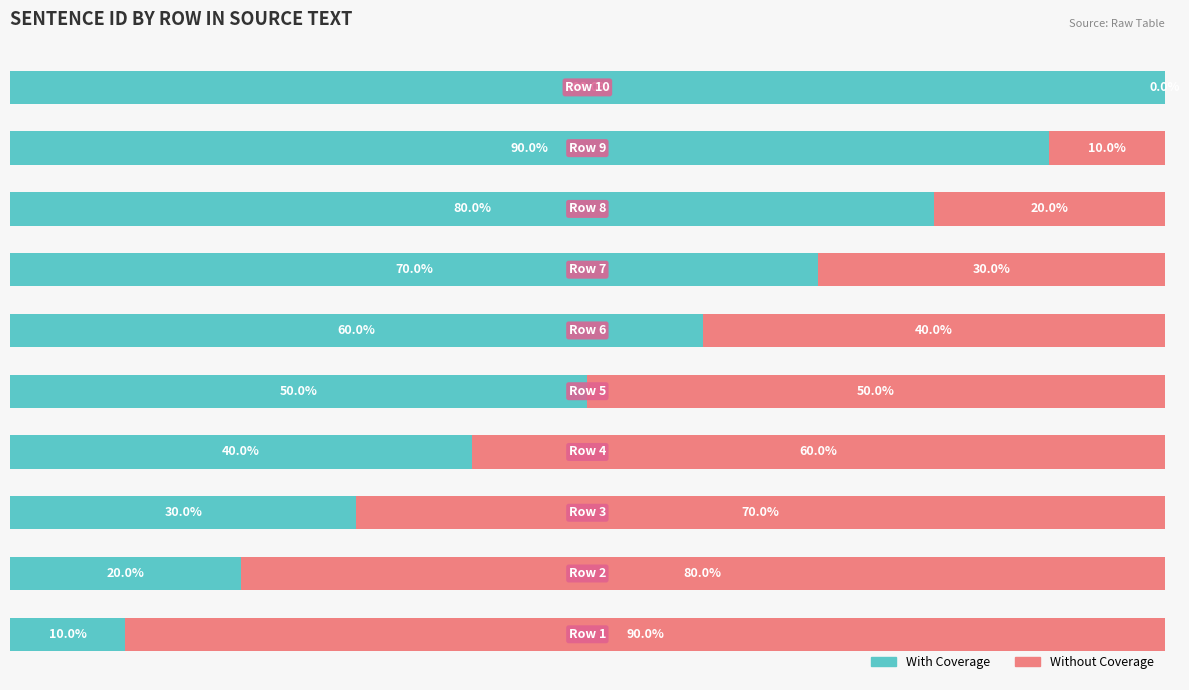

How many Without Coverage values are between 20 and 70?

6